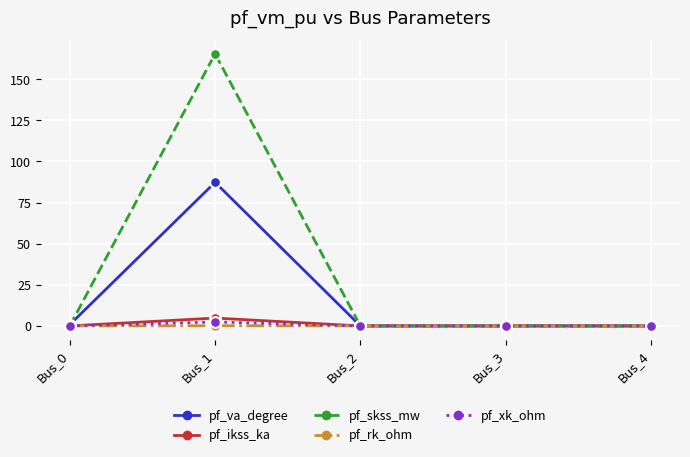

What are all the series names shown in the legend?

pf_va_degree, pf_ikss_ka, pf_skss_mw, pf_rk_ohm, pf_xk_ohm